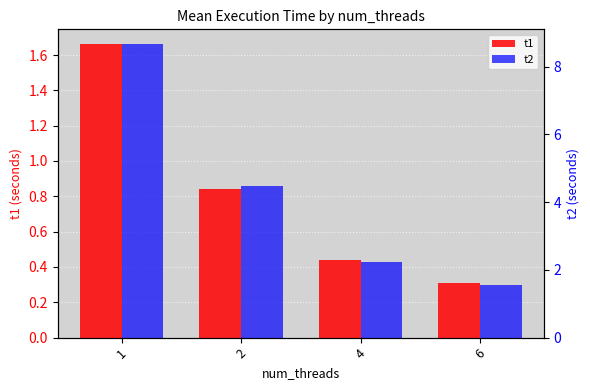

How many data points in t2 are less than 4?

2